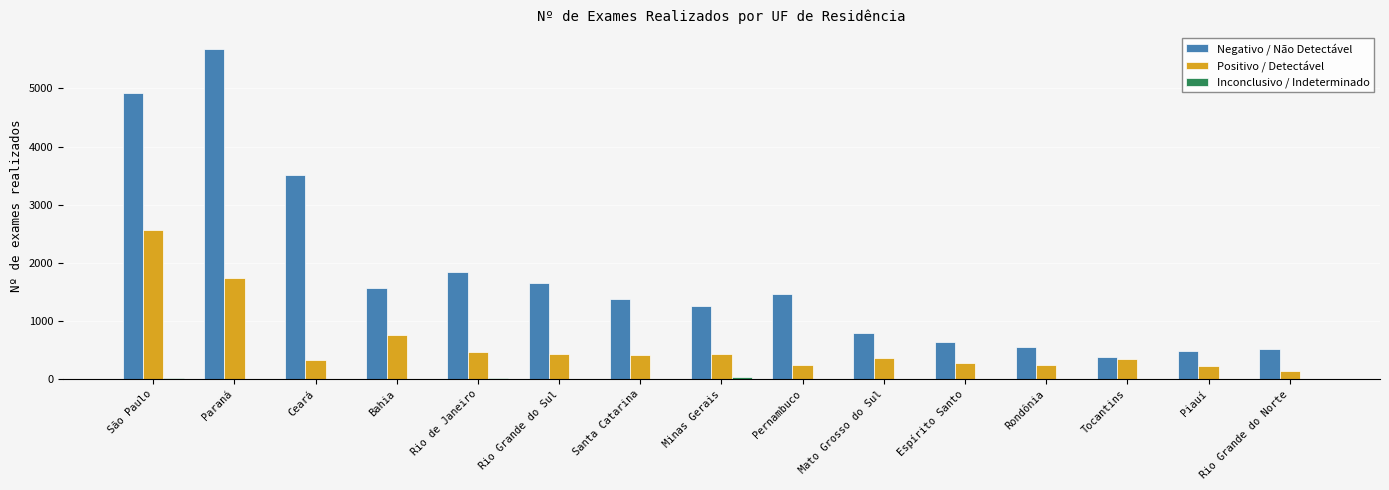

How many categories are shown in the chart?

15